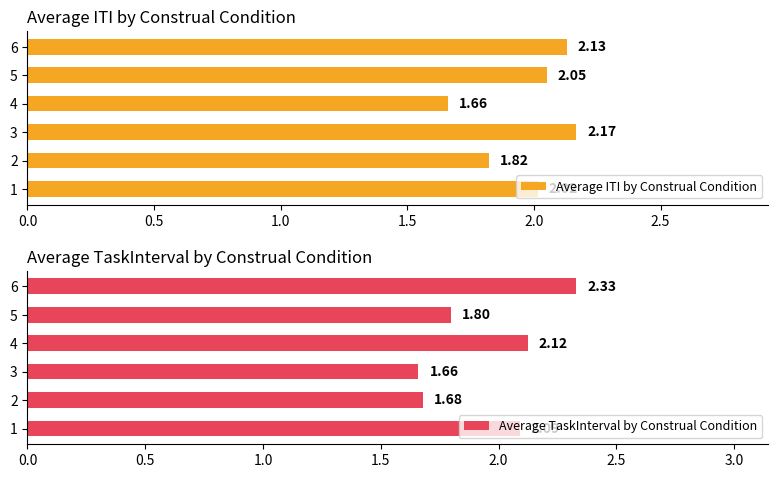

At how many categories does at least one series exceed 2?

5